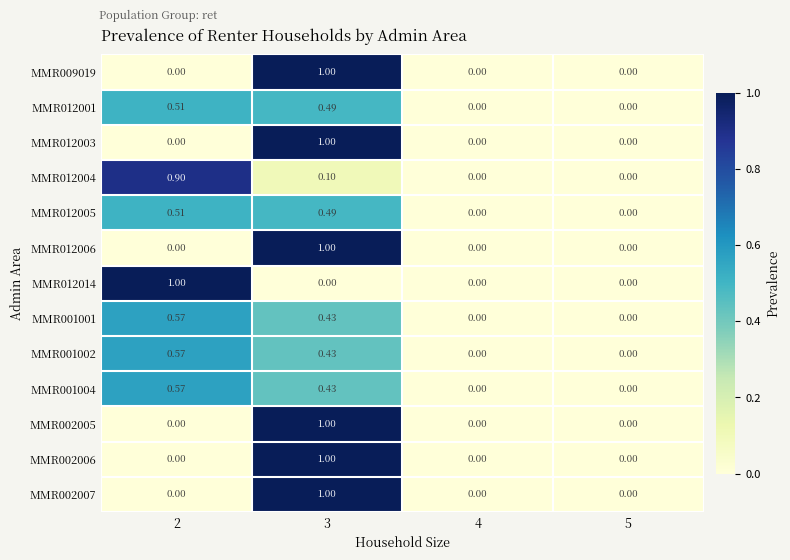

Is the value of MMR012005 at 2 greater than the value of MMR012003 at 4?

Yes